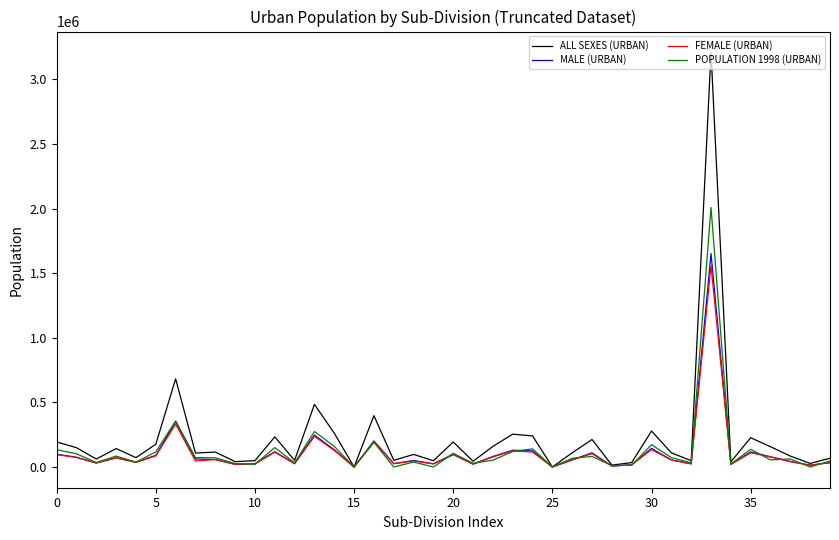

Which series has the widest spread of values?

ALL SEXES (URBAN)